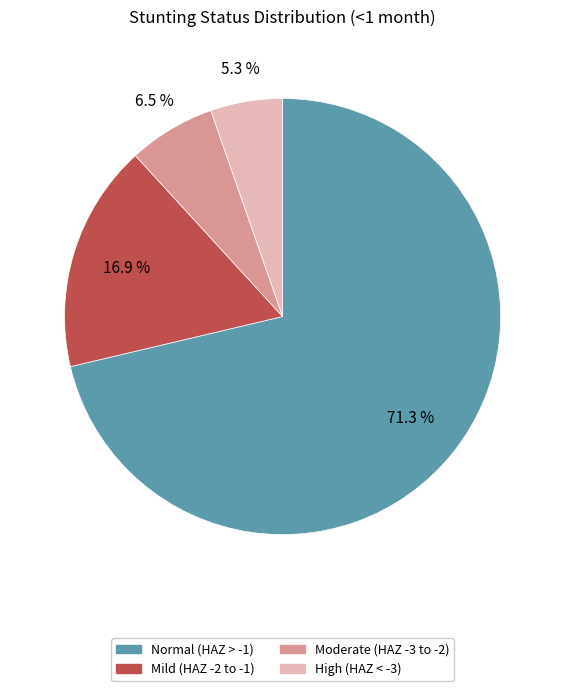

Count the number of slices in the pie.

4